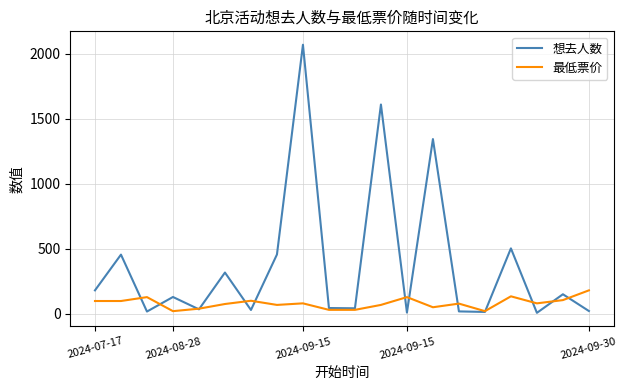

Which series has the largest total across all categories?

想去人数